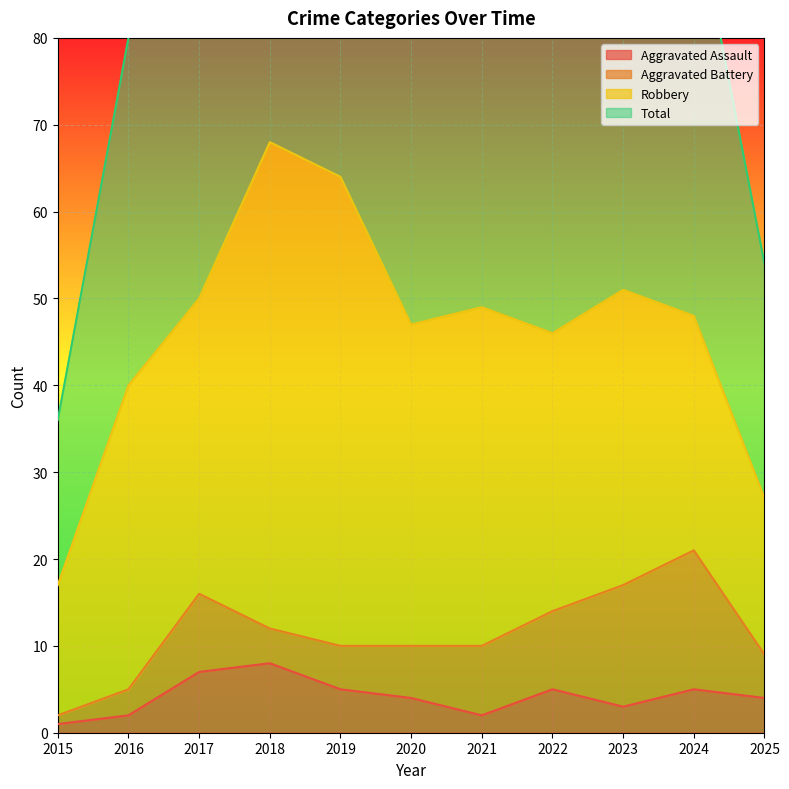

The value of Aggravated Assault at 2017 is 7. True or false?

True